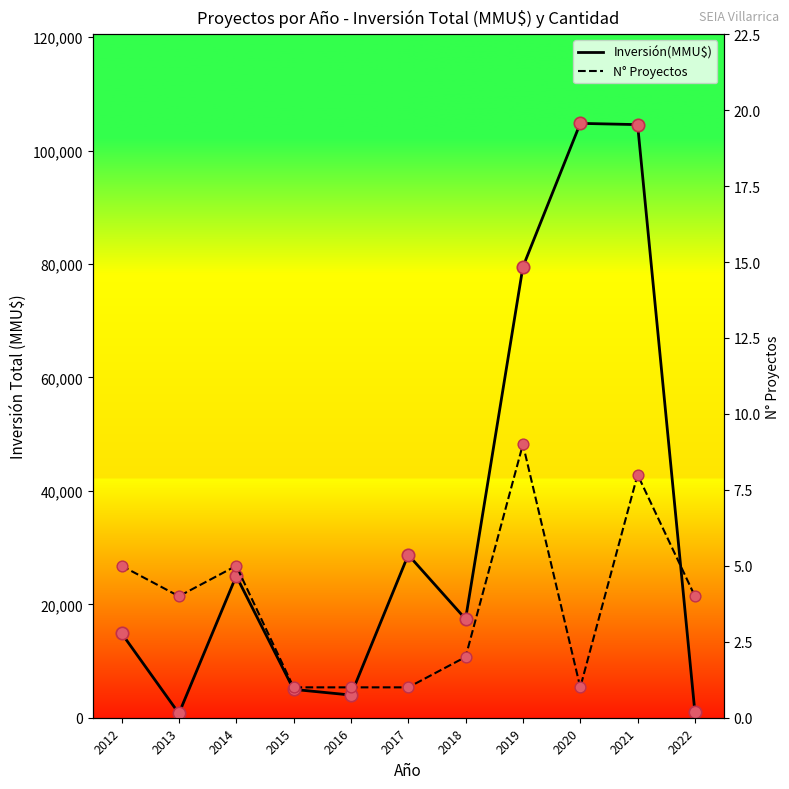

Which series contains the highest Y value?

Inversión(MMU$)